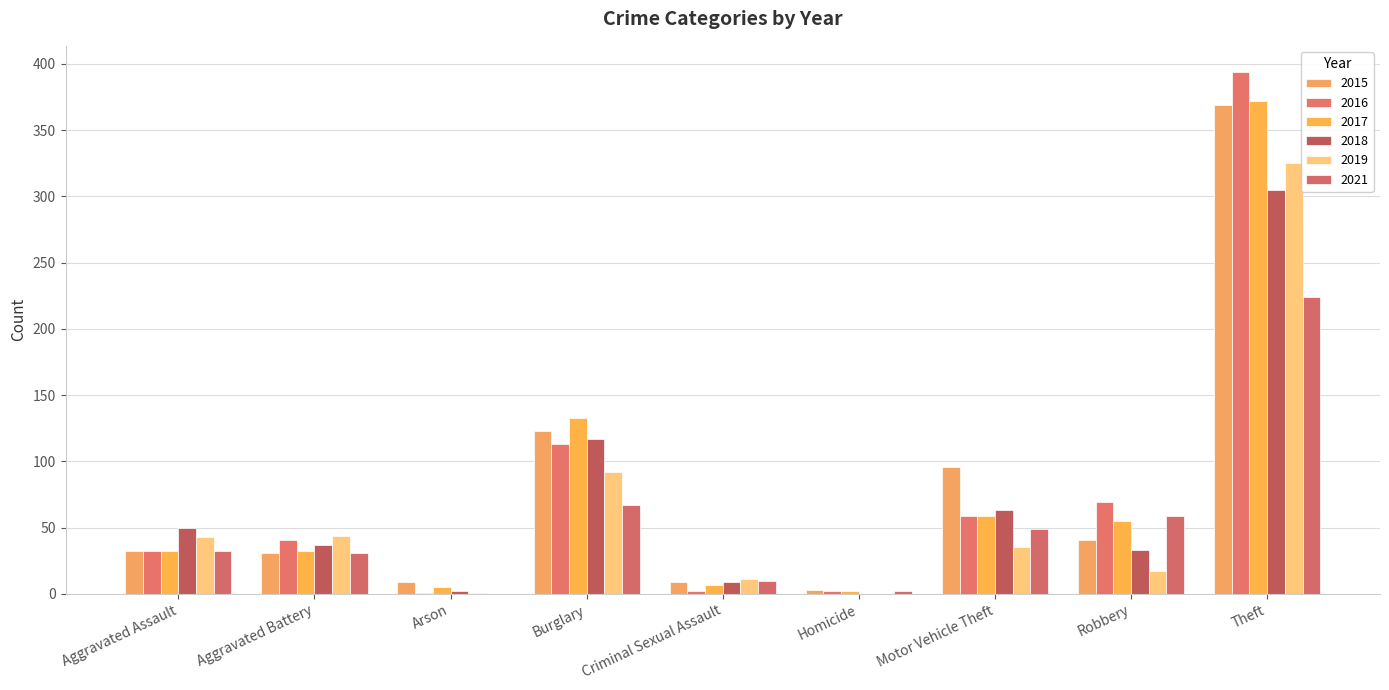

How many groups of bars are there?

9